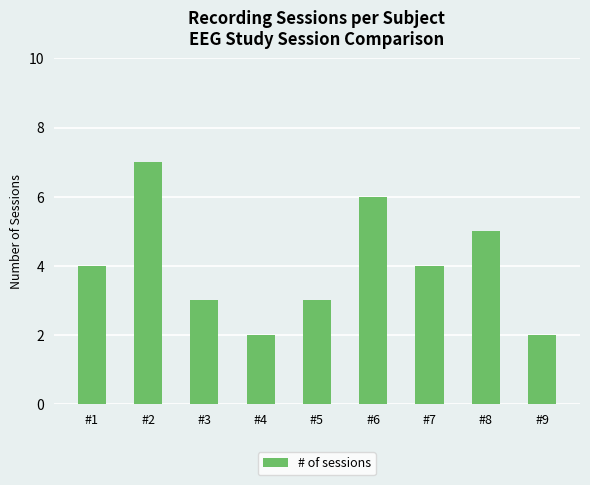

What is the value of the 9th bar from the left?

2